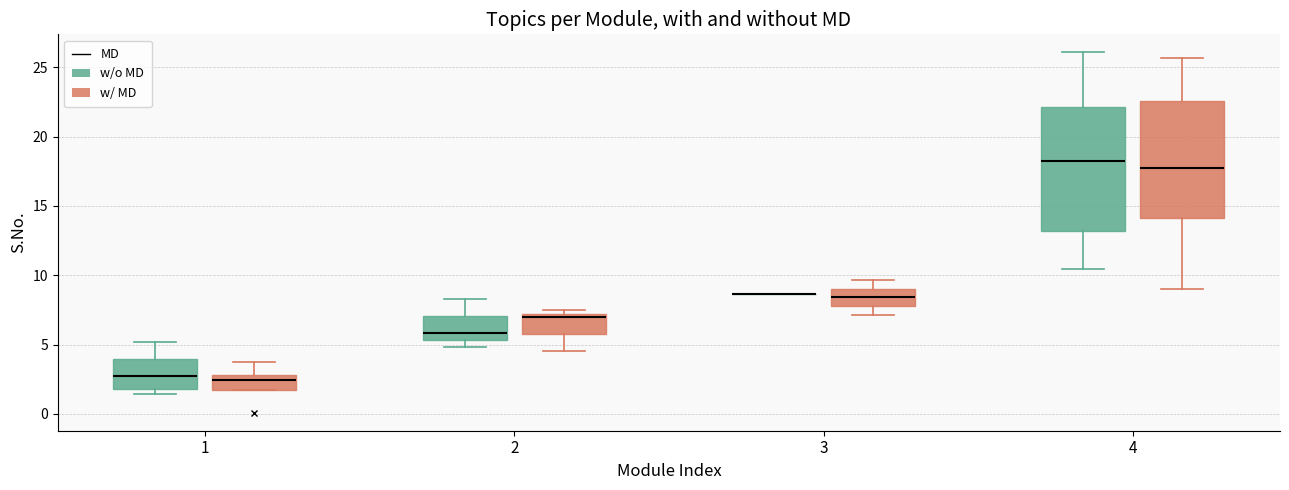

Reading left to right, read every box against the y-axis: the position of its median line, the range the box covers, and the ends of its whiskers. The values are not printed on the chart, so give them approximately, as read against the axis.

1 (w/o MD): median 2.5, box 2.0 to 4.0, whiskers 1.5 to 5.0
1 (w/ MD): median 2.5, box 1.5 to 3.0, whiskers 1.5 to 4.0
2 (w/o MD): median 6.0, box 5.5 to 7.0, whiskers 5.0 to 8.5
2 (w/ MD): median 7.0 (just below the box's upper edge), box 6.0 to 7.0, whiskers 4.5 to 7.5
3 (w/o MD): box collapsed to a line at 8.5, whiskers 8.5 to 8.5
3 (w/ MD): median 8.5, box 8.0 to 9.0, whiskers 7.0 to 9.5
4 (w/o MD): median 18.5, box 13.0 to 22.0, whiskers 10.5 to 26.0
4 (w/ MD): median 18.0, box 14.0 to 22.5, whiskers 9.0 to 25.5